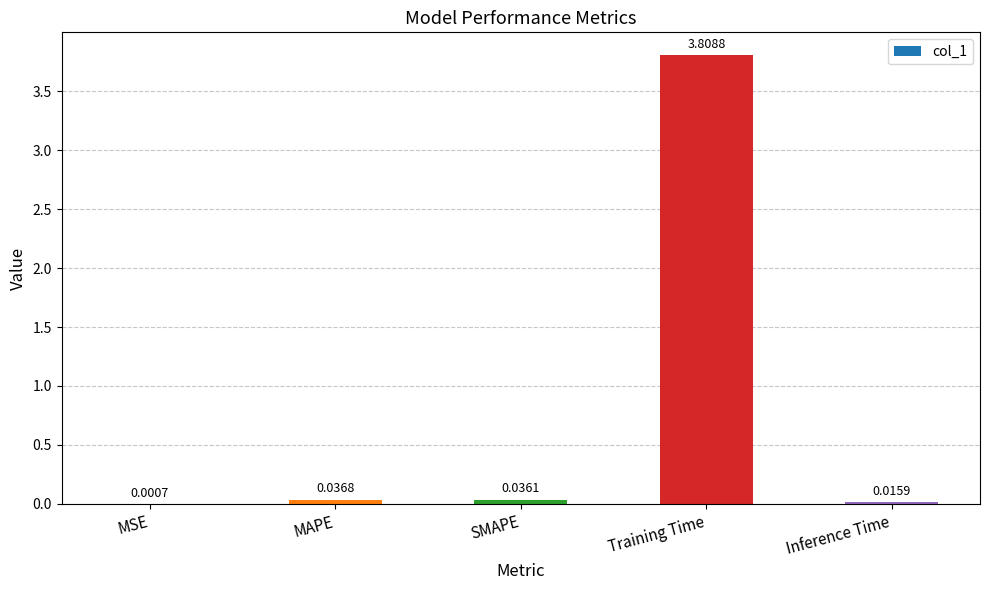

Are the bars horizontal?

No